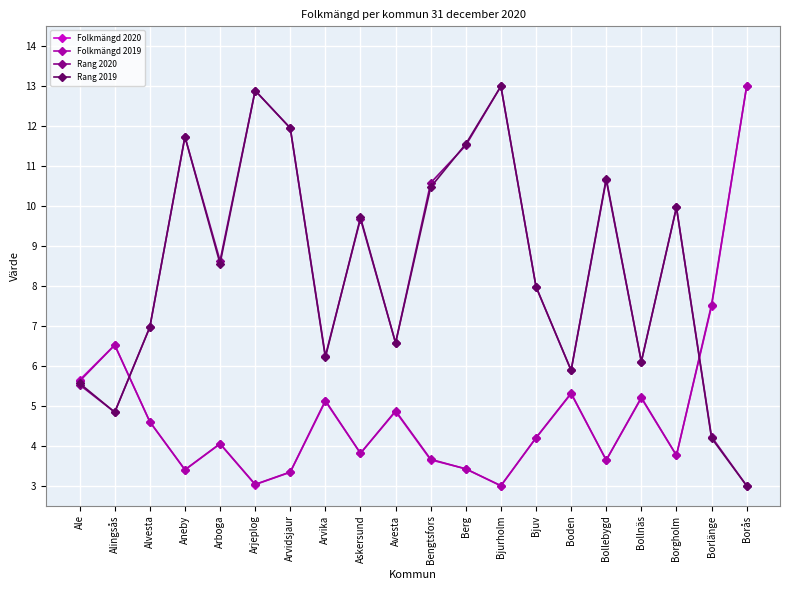

At which category does Folkmängd 2020 reach its first local peak?

Alingsås